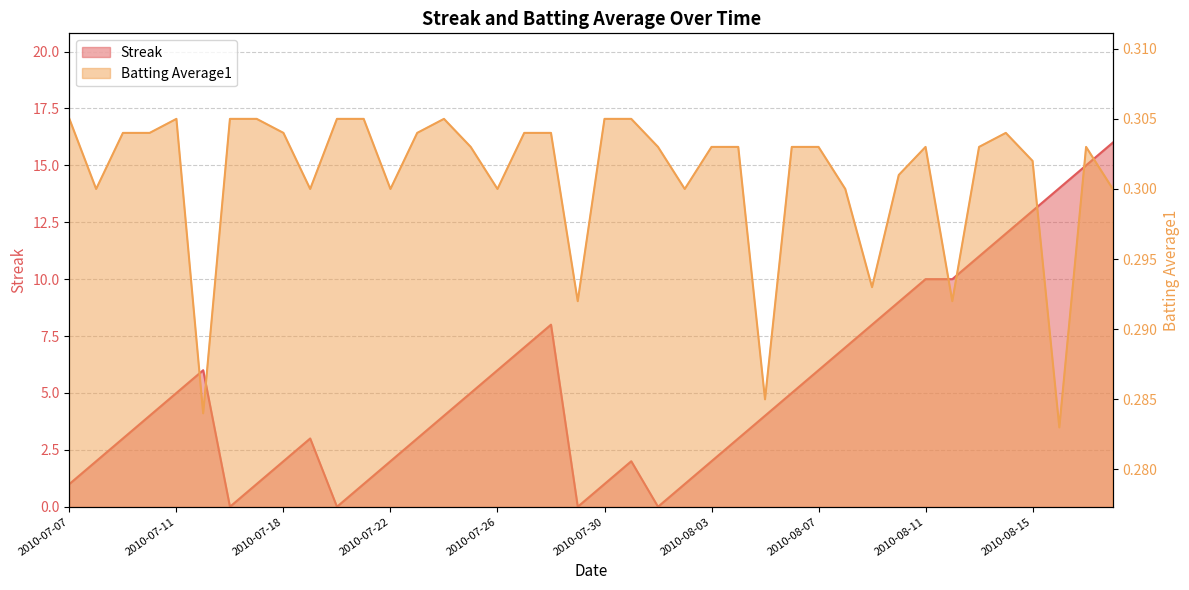

What is the total value across all series at 2010-07-21?

1.3